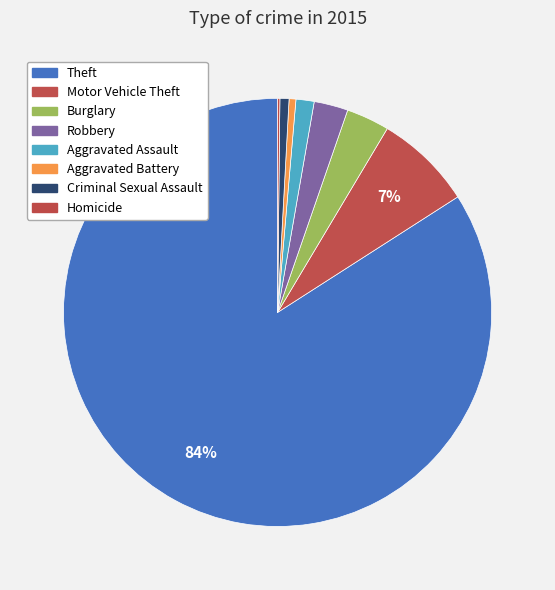

True or false: Aggravated Battery accounts for 1% of the total.

True